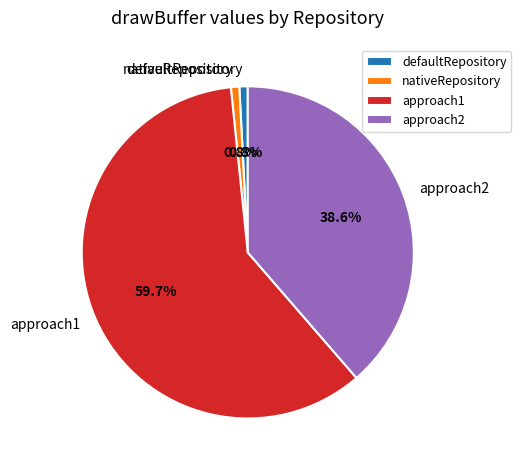

How many segments does this pie chart have?

4